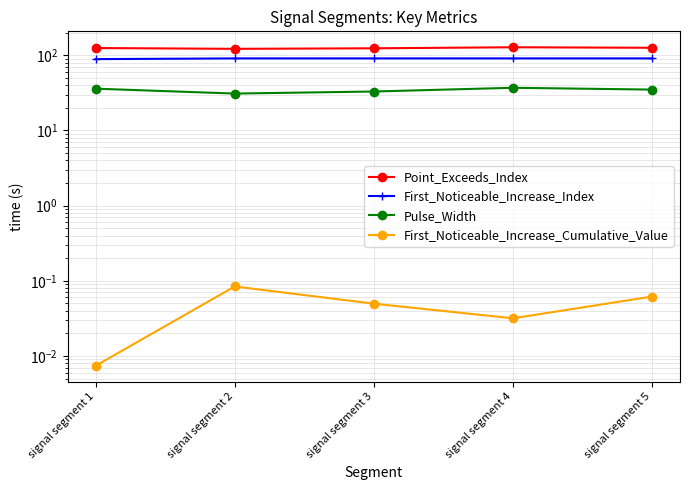

What is the difference between the highest and lowest values at signal segment 2?

121.9